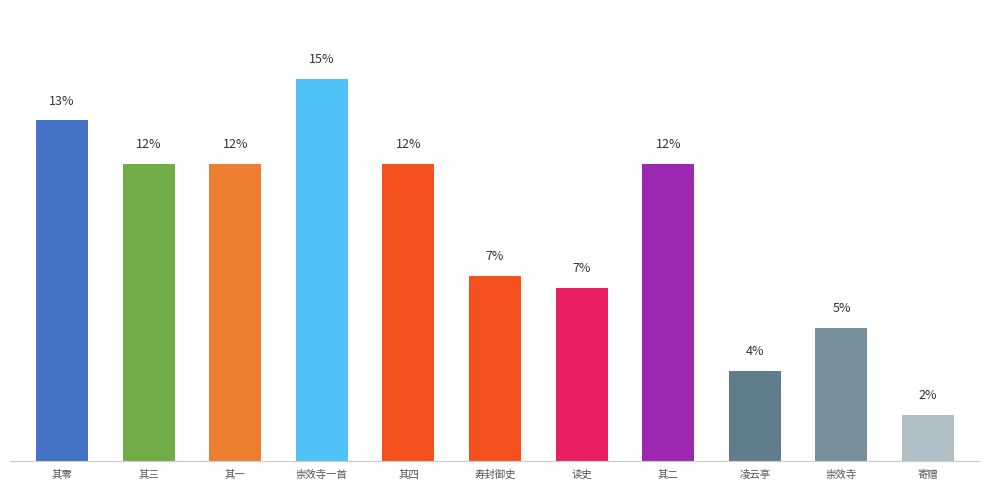

Are the bars horizontal?

No